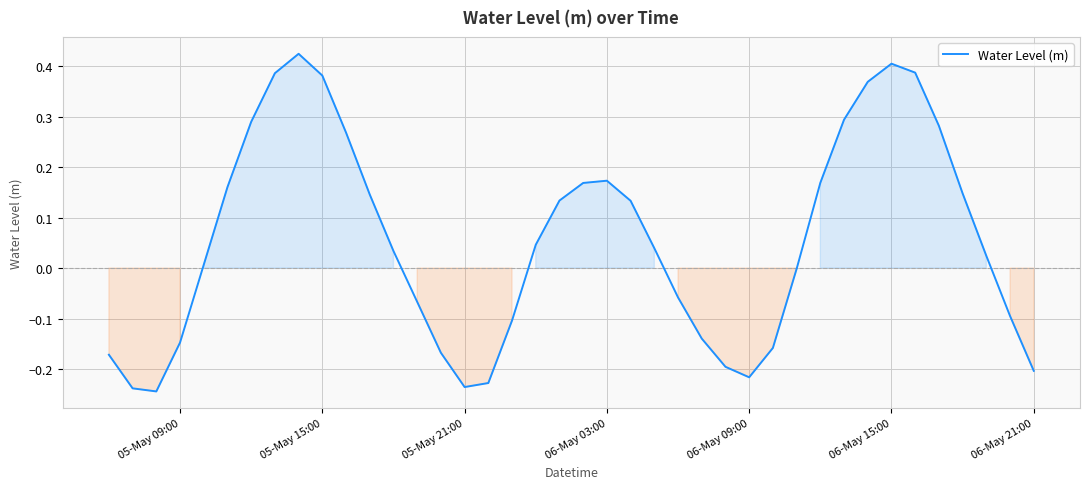

How many lines are shown in the chart?

1